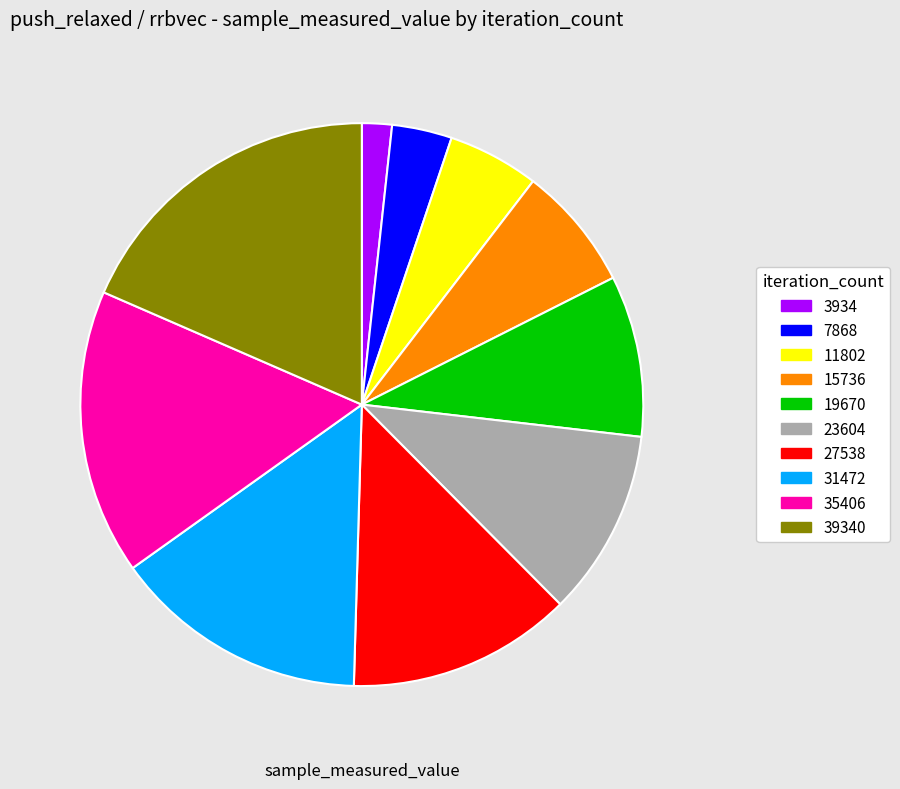

True or false: 19670 accounts for 1% of the total.

False